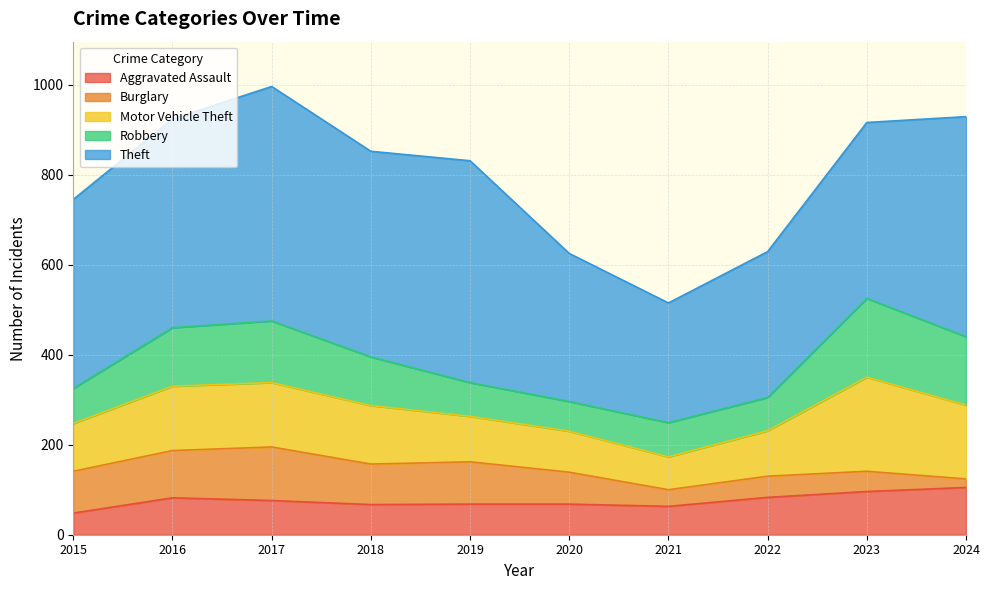

True or false: Robbery has a value of 78 at 2015.

True